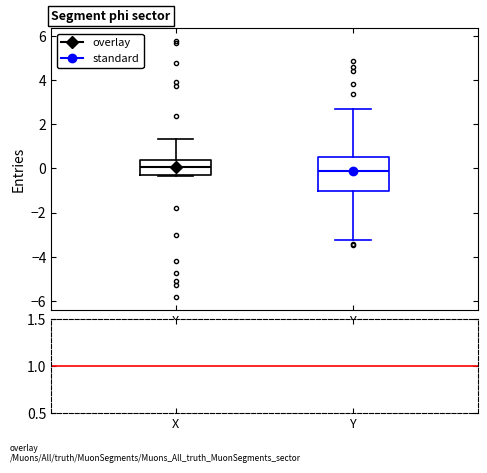

Comparing the boxes themselves (not the whiskers), which one is the tallest?

Y